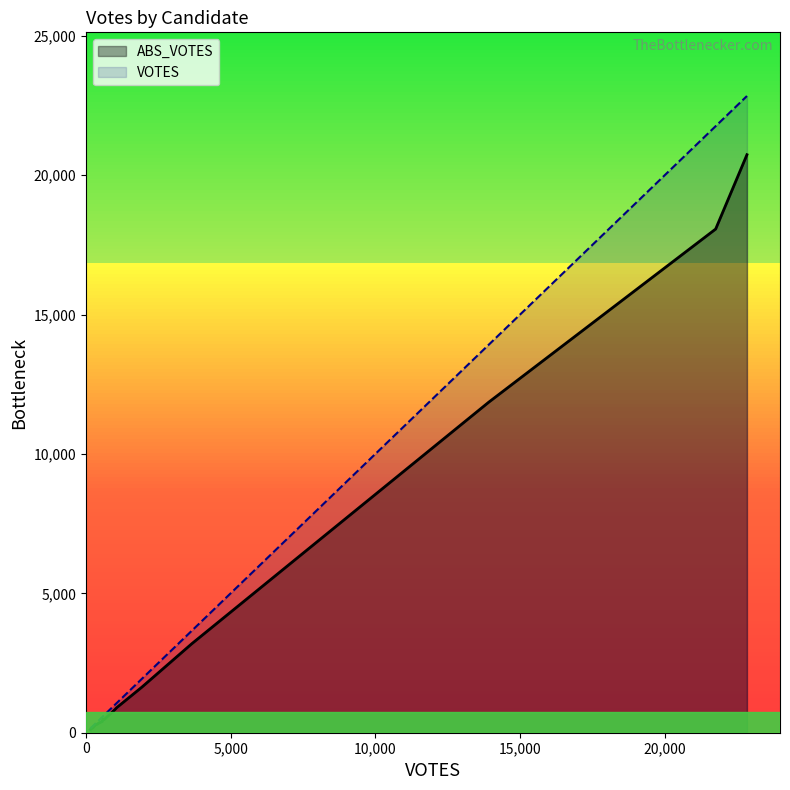

True or false: ABS_VOTES and VOTES intersect in this chart.

False